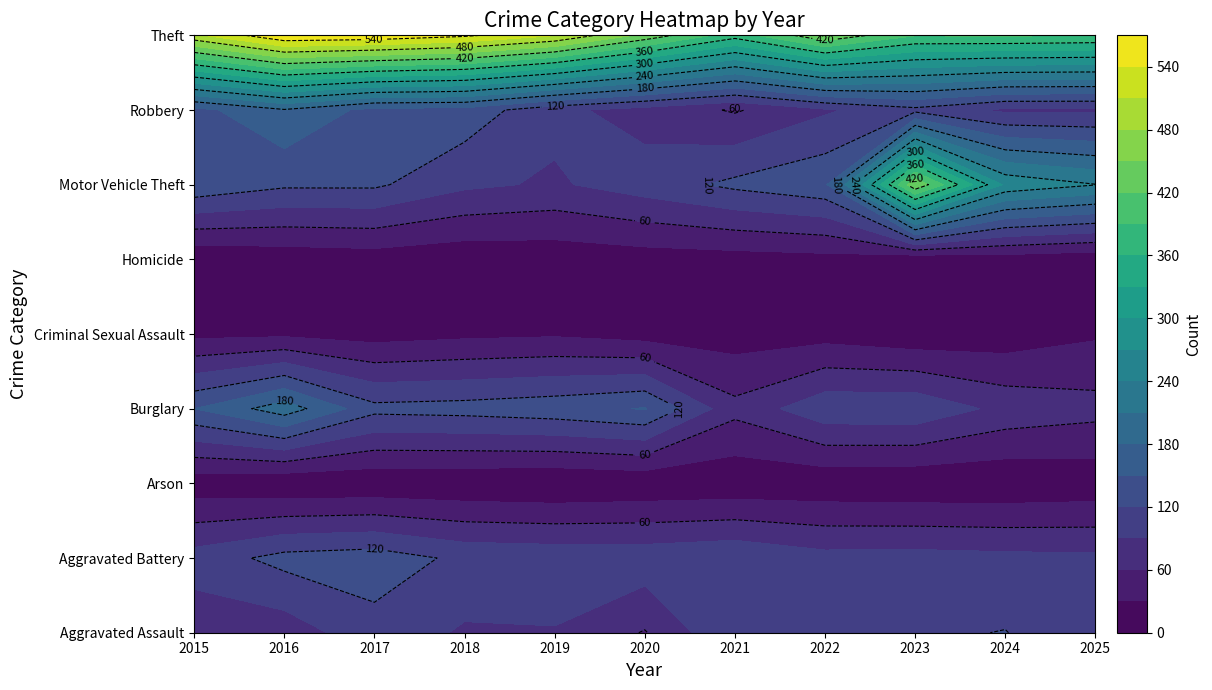

True or false: Motor Vehicle Theft has a value of 127 at 2021.

True